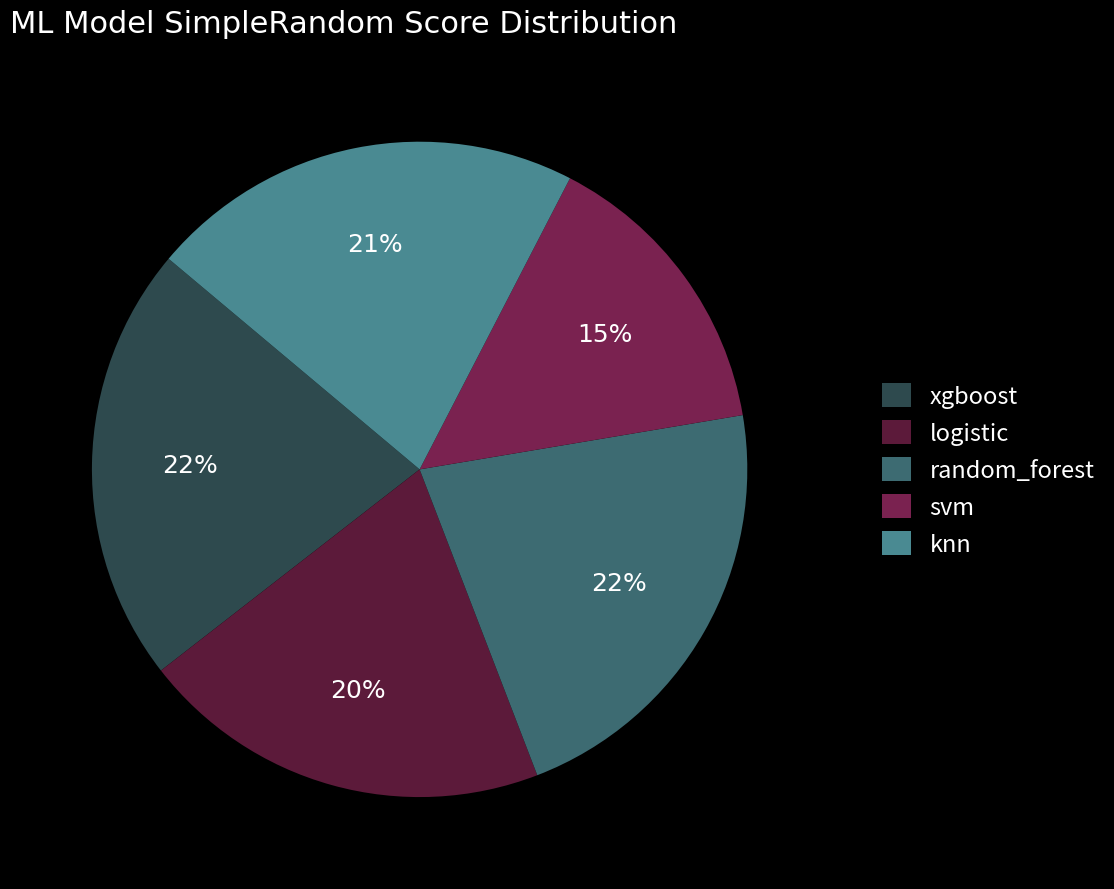

Combined, what portion of the pie is random_forest and logistic?

42.1%